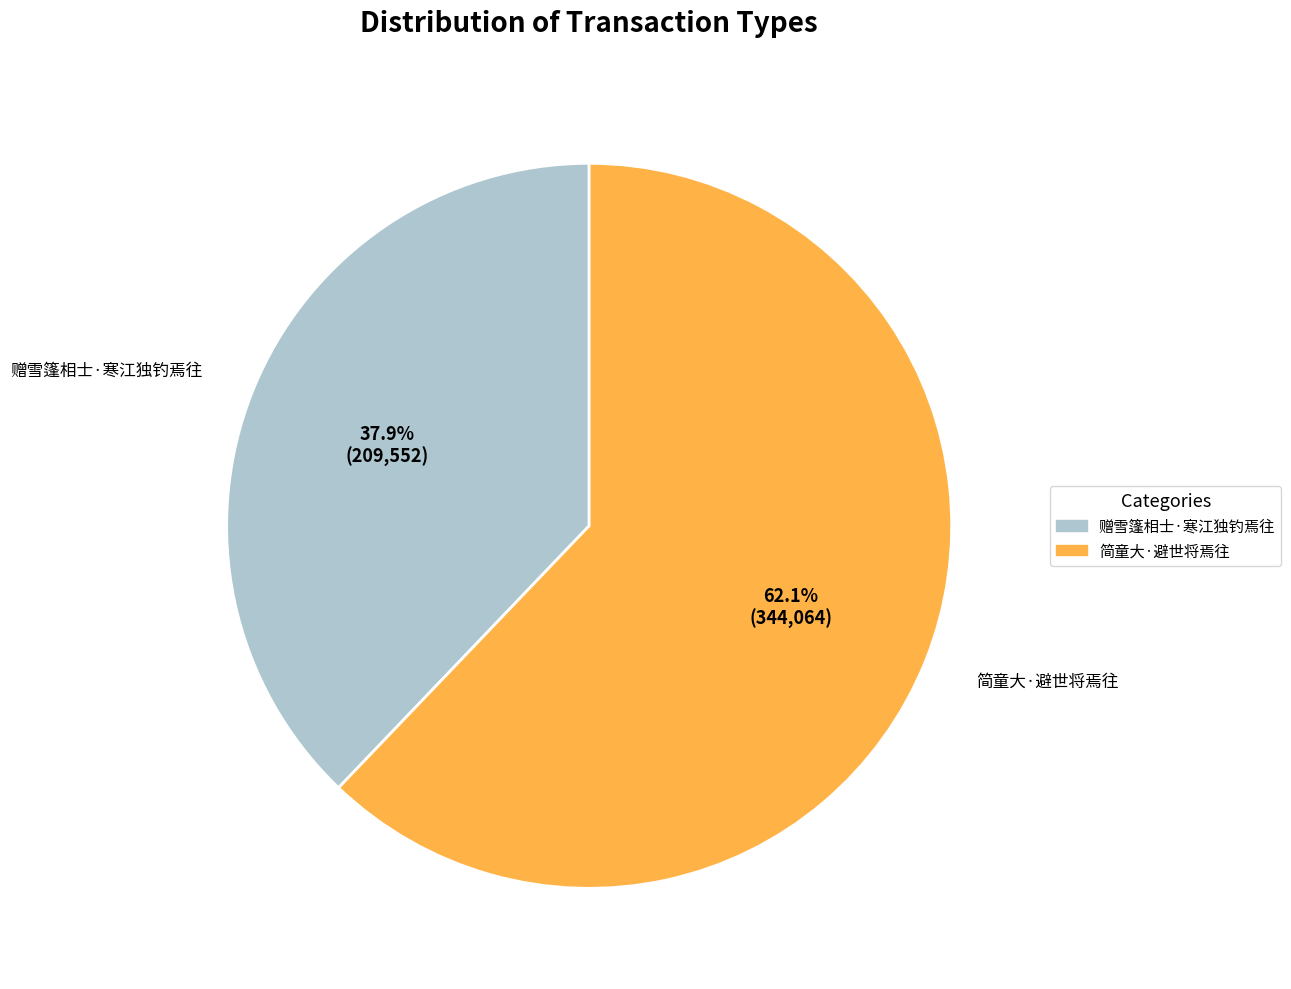

The 简童大·避世将焉往 slice represents 54% of the pie. True or false?

False